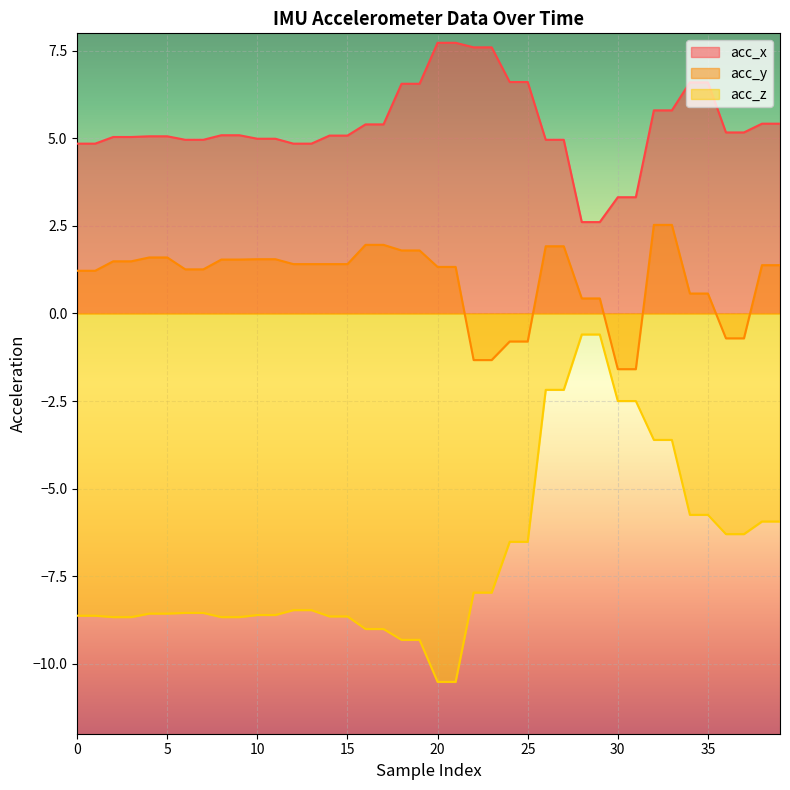

What is the difference between the acc_z values at 31 and 32?

1.1